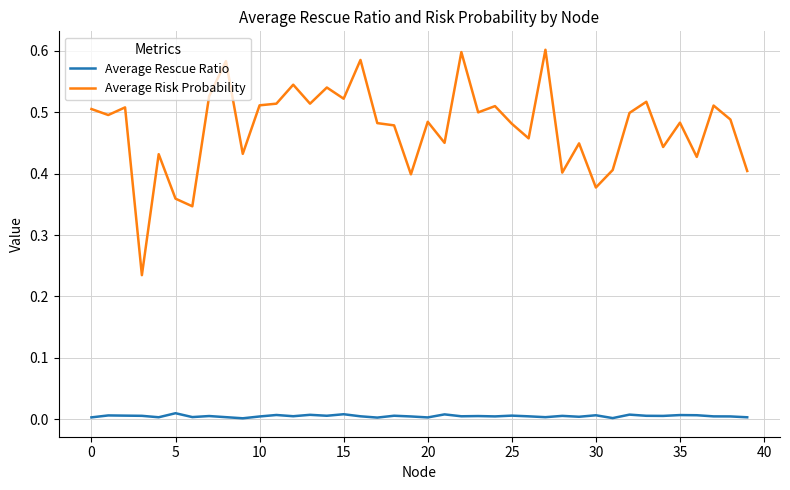

Which series has the largest total across all categories?

Average Risk Probability